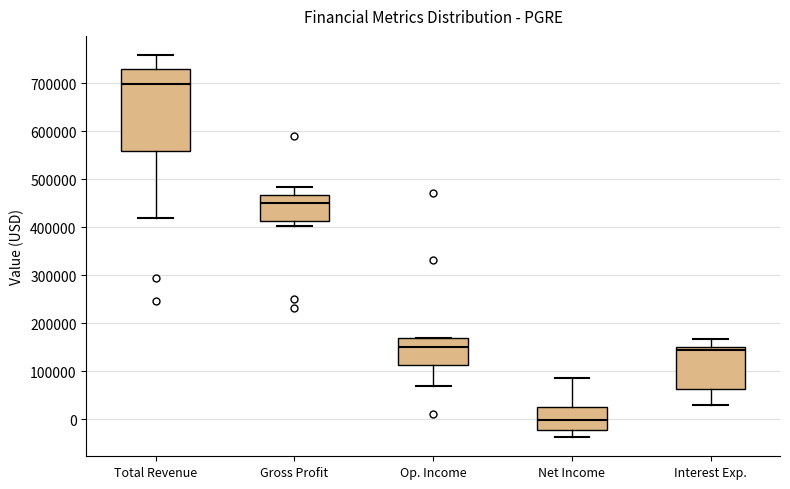

Which box is the tallest, from its lower edge to its upper edge?

Total Revenue